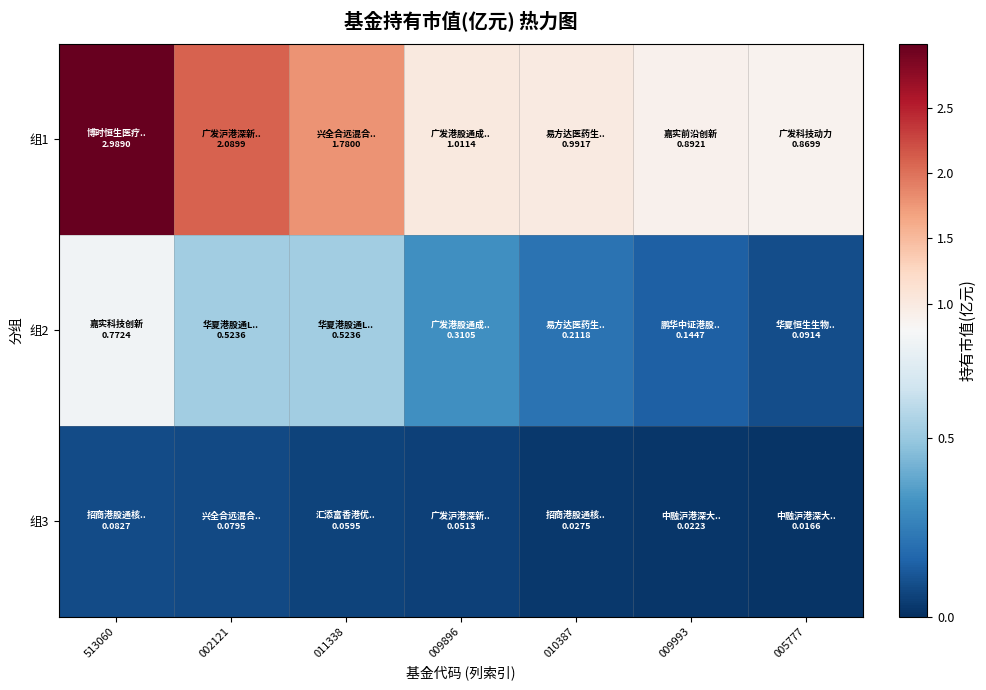

Which series has the widest spread of values?

组1